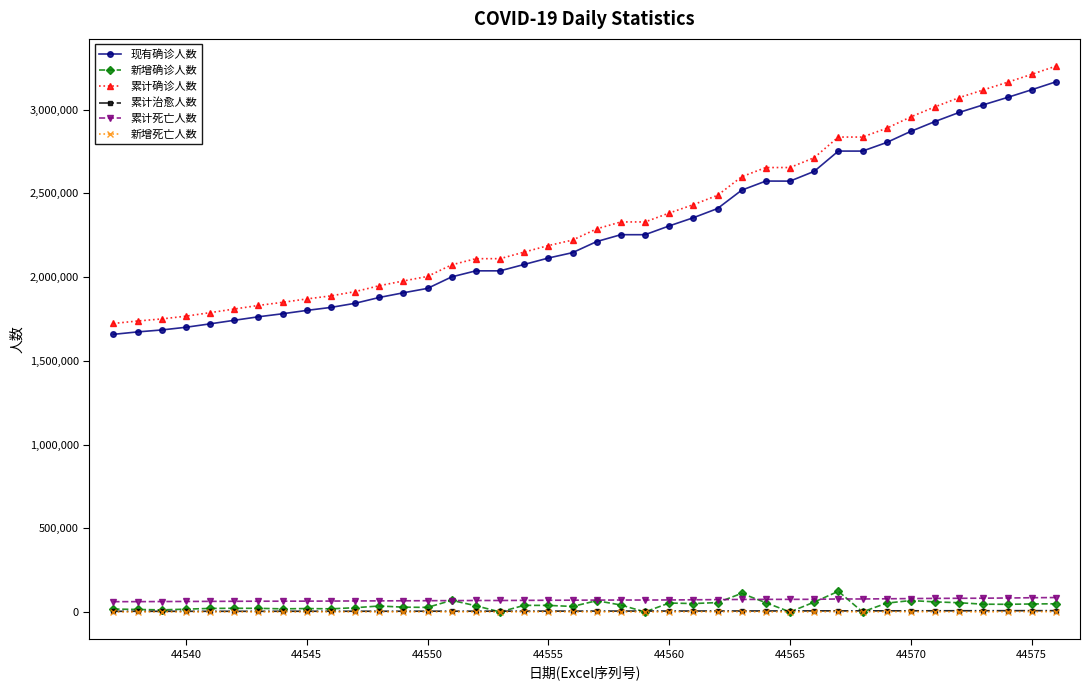

Which series has the largest range (max minus min)?

累计确诊人数